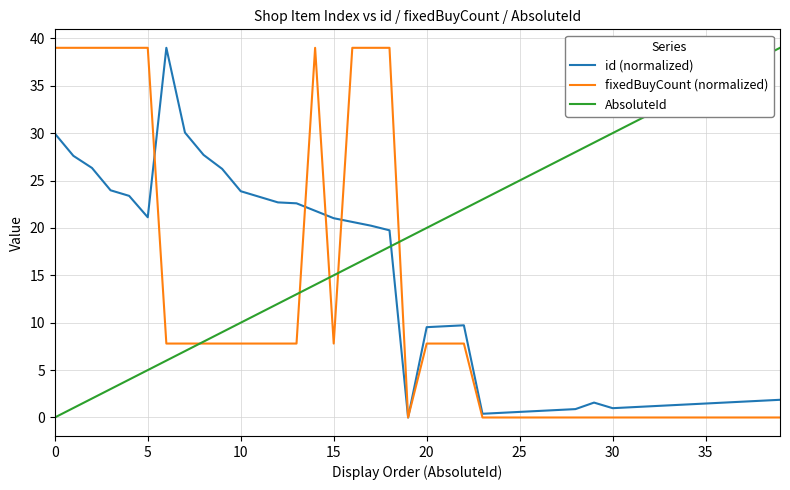

What is the sum of all fixedBuyCount (normalized) values?

483.6